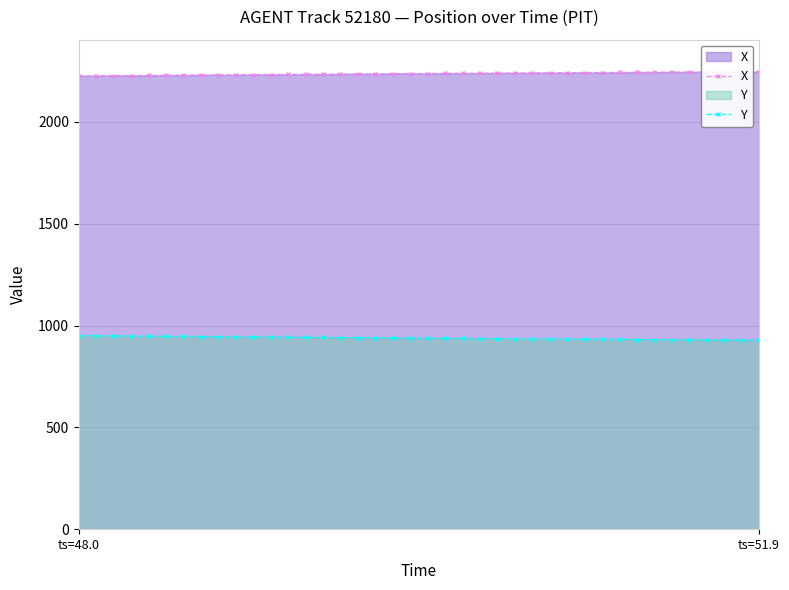

At how many categories does at least one series exceed 1906?

40